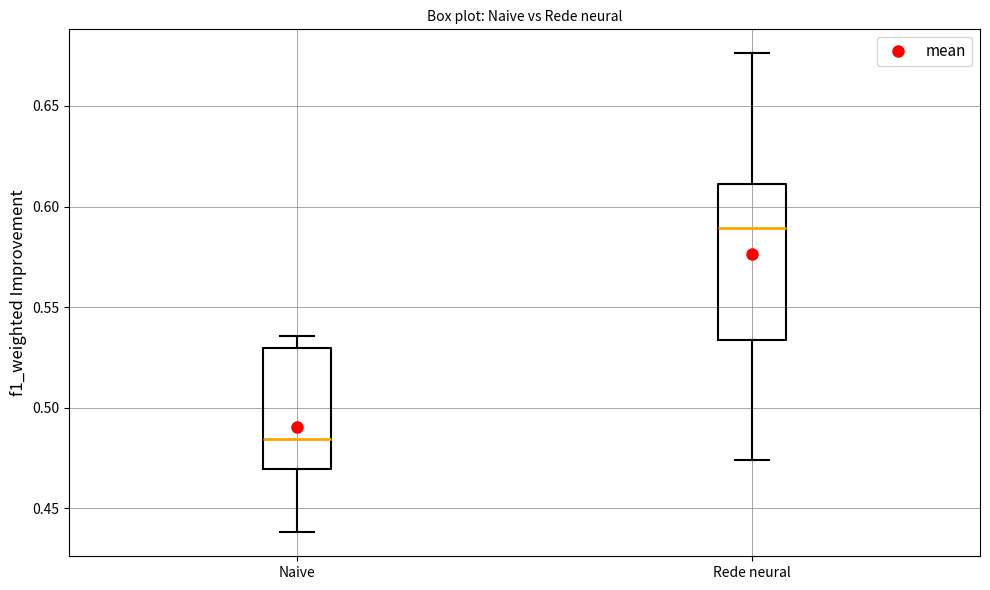

Which box's median line is the lowest?

Naive